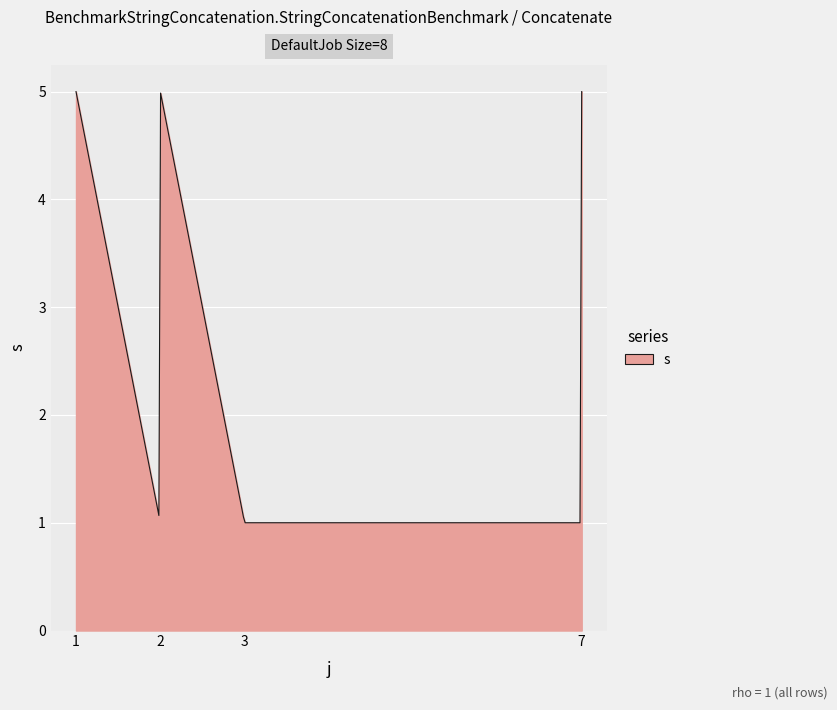

What is the difference between the maximum and minimum values?

4.0